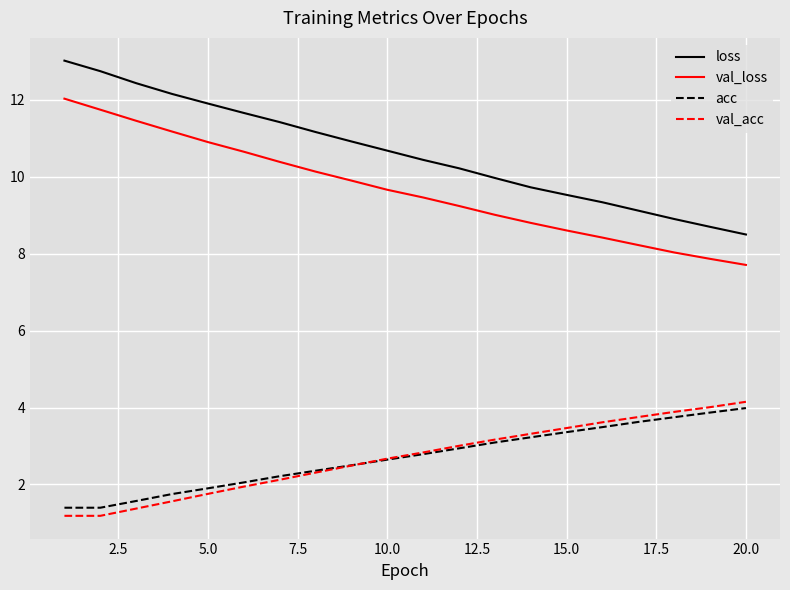

How many values in the val_acc series exceed 2?

14